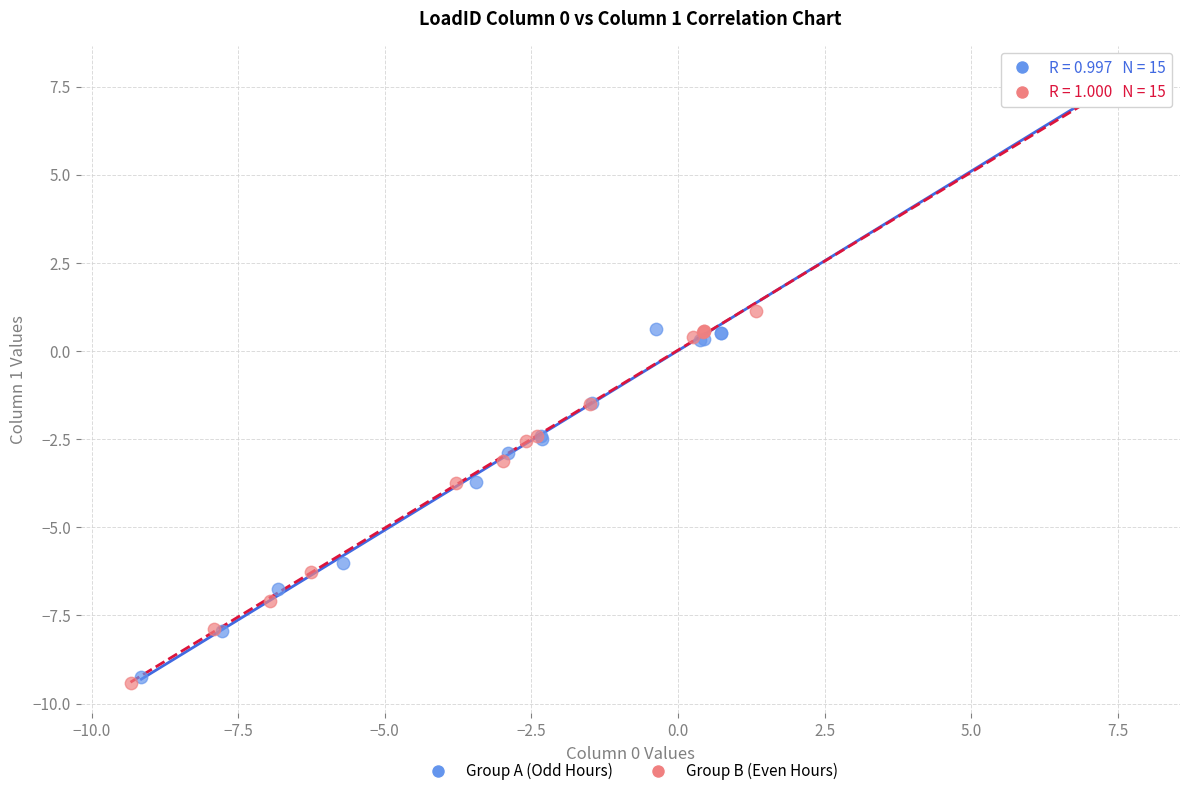

Which series has the widest spread of Y values?

Group B (Even Hours)